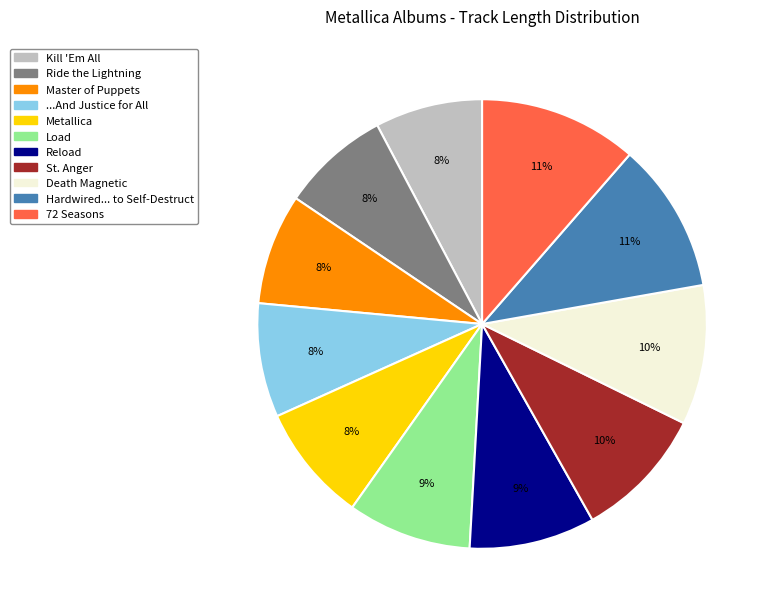

Is the sum of Load and Death Magnetic greater than half?

No